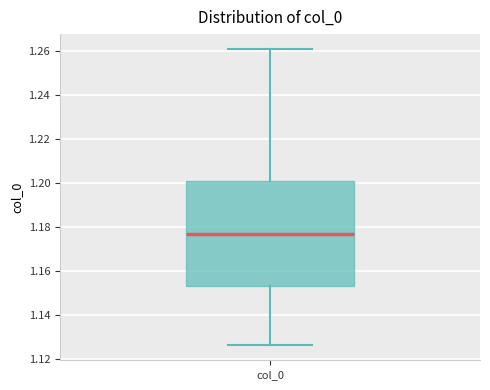

Where is the upper edge of the box for col_0 on the y-axis? The values are not printed on the chart, so give them approximately, as read against the axis.

1.200